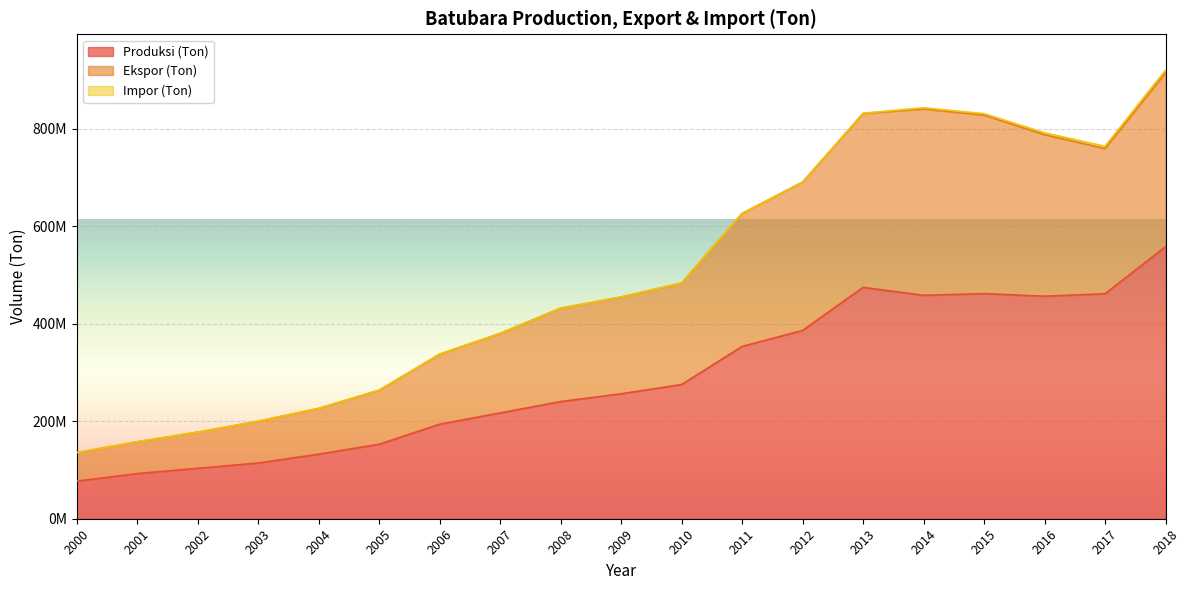

Reading left to right, list all the values displayed in this chart.

Produksi (Ton): 77040185	92540460	103329093	114278000	132352025	152722438	193761311	216946699	240249968	256181000	275164196	353270937	386077357	474371369	458096707	461566080	456197775	461248184	557772940
Ekspor (Ton): 135500677	157821546	177507019	199958621	226110831	263512138	337394176	379946699	431680186	454547000	483164196	625942288	690128573	830729342	840069537	827415690	787326213	758989319	914167627